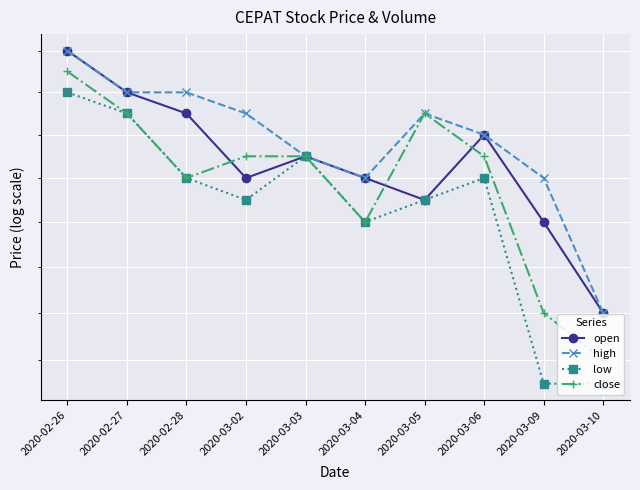

True or false: high and close cross at least once.

False